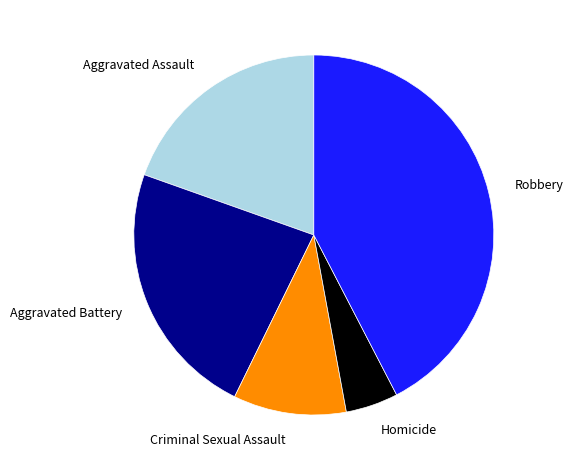

Do Robbery and Homicide together represent more than half of the pie?

No